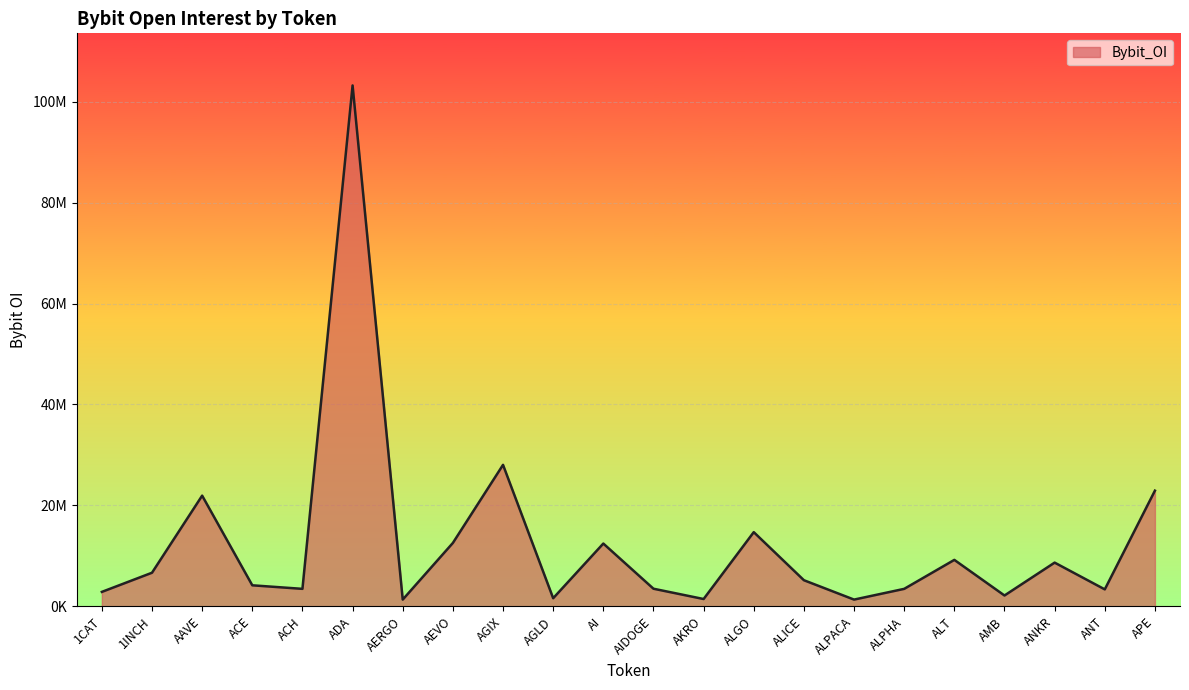

What is the change in value from ADA to AERGO?

-101866352